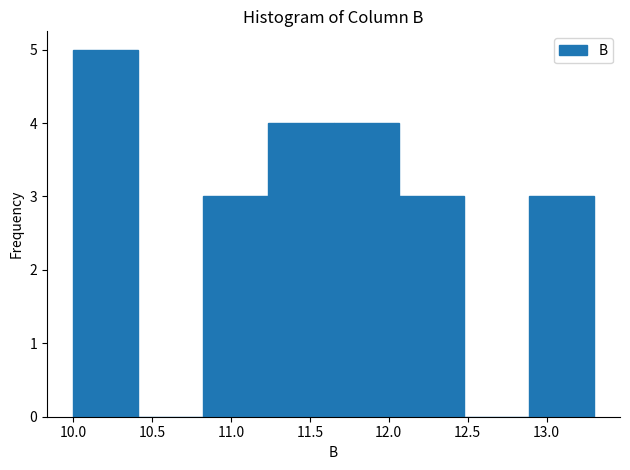

Which range on the x-axis has the tallest bar?

10.00 to 10.40